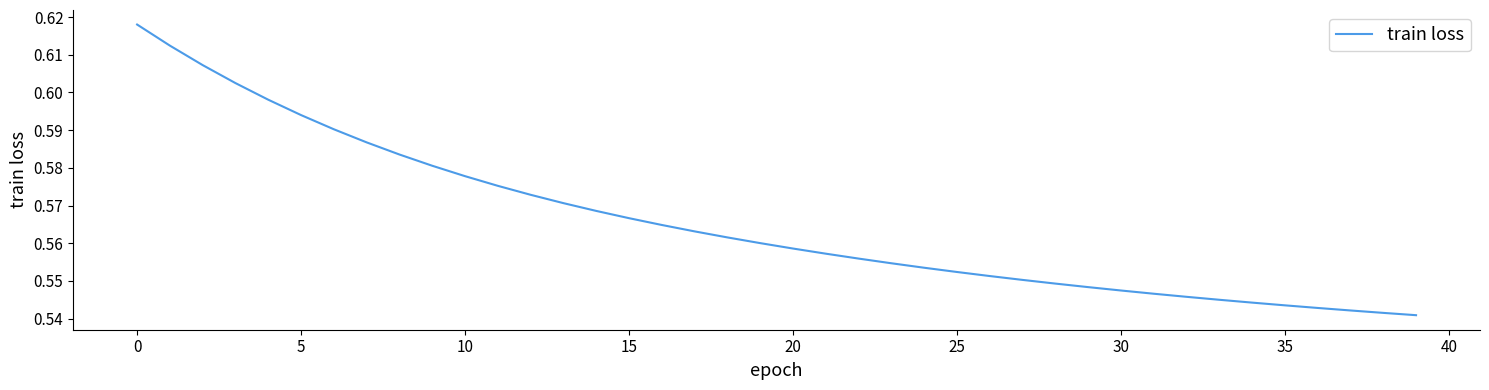

How many values are between 0 and 1?

40